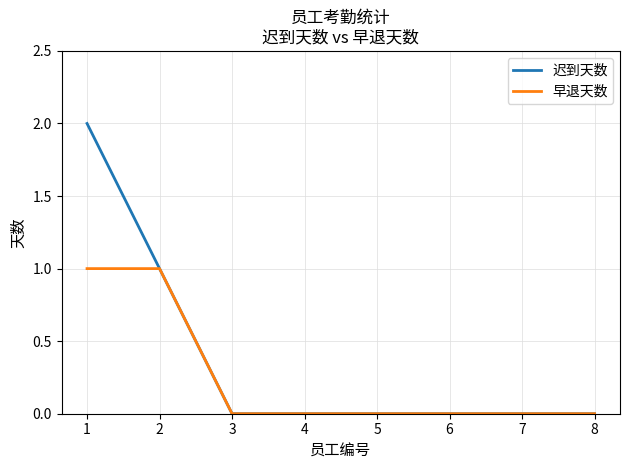

Count the number of categories in the chart.

8